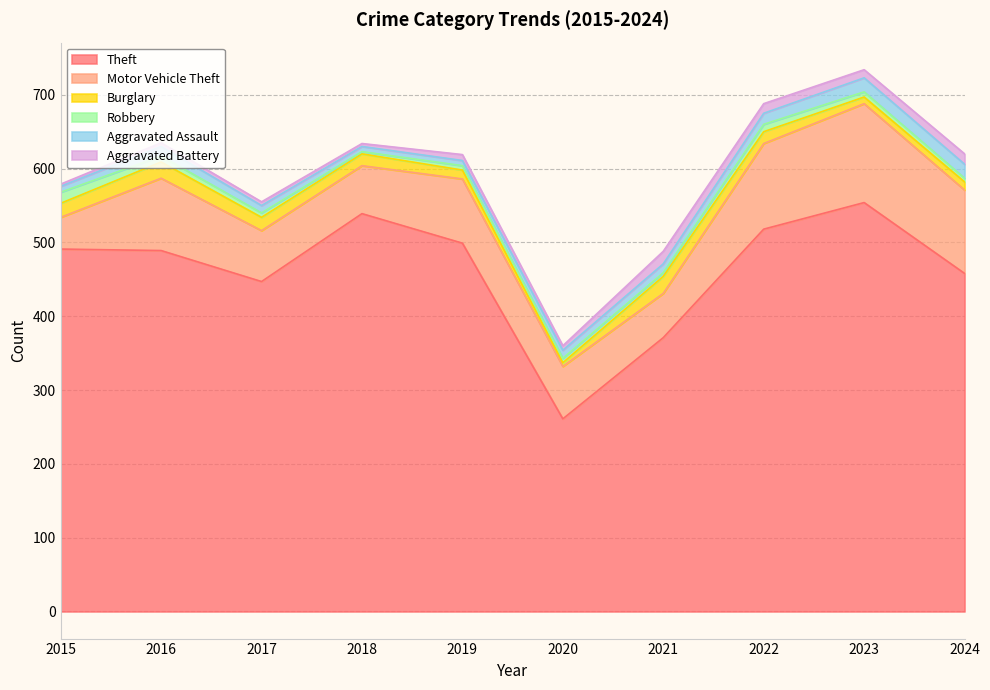

Where is the first local maximum for Motor Vehicle Theft?

2016